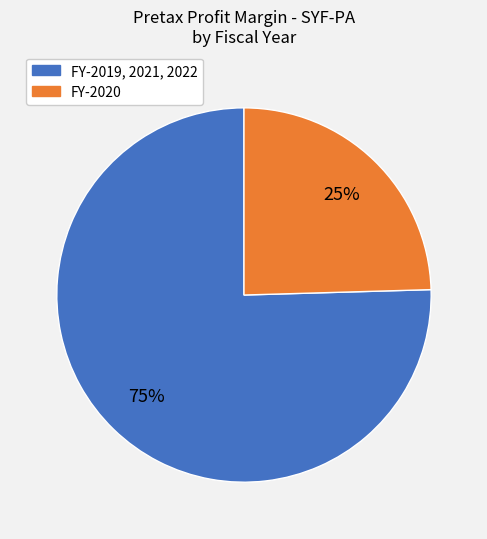

To the nearest percent, what percentage of the pie is FY-2020?

25%